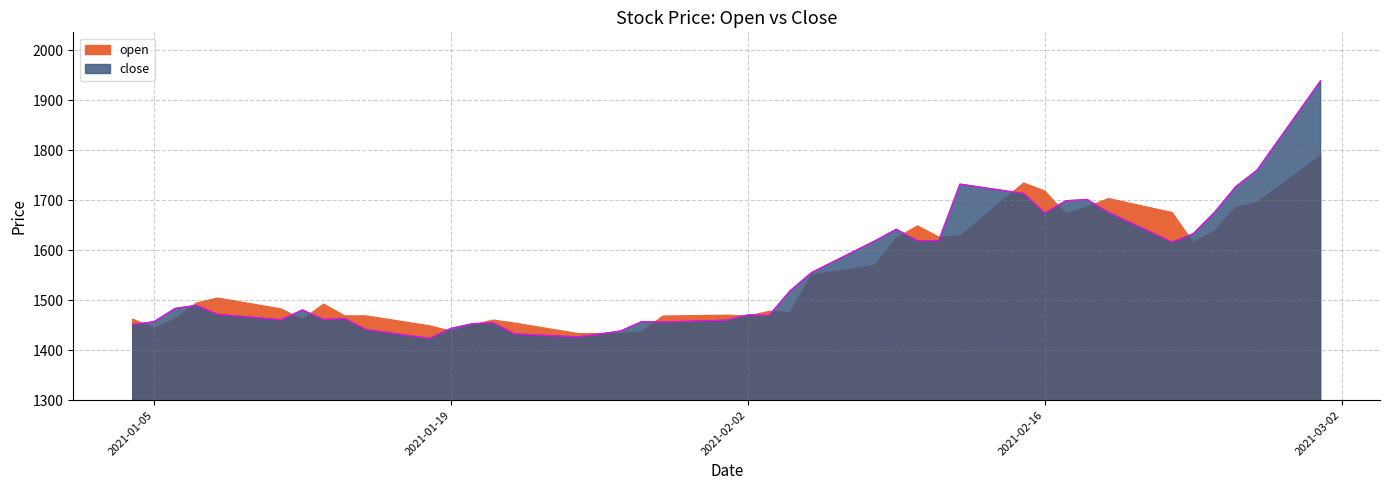

What is the label of the 18th point from the right?

2021-02-04